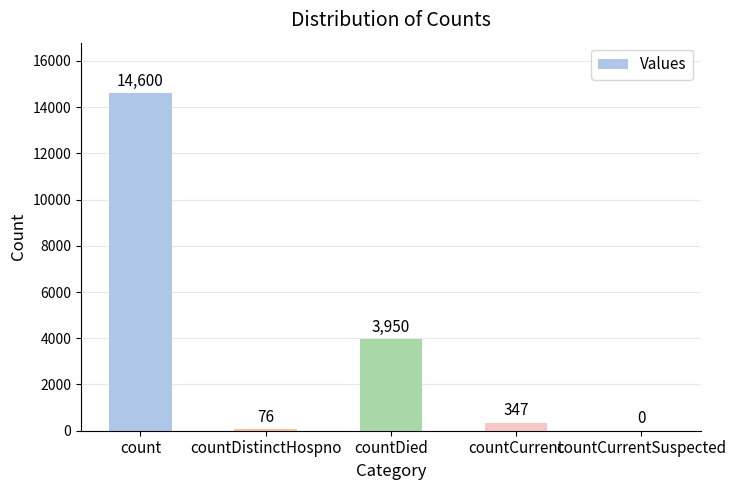

At which category does the chart reach its peak across all series?

count